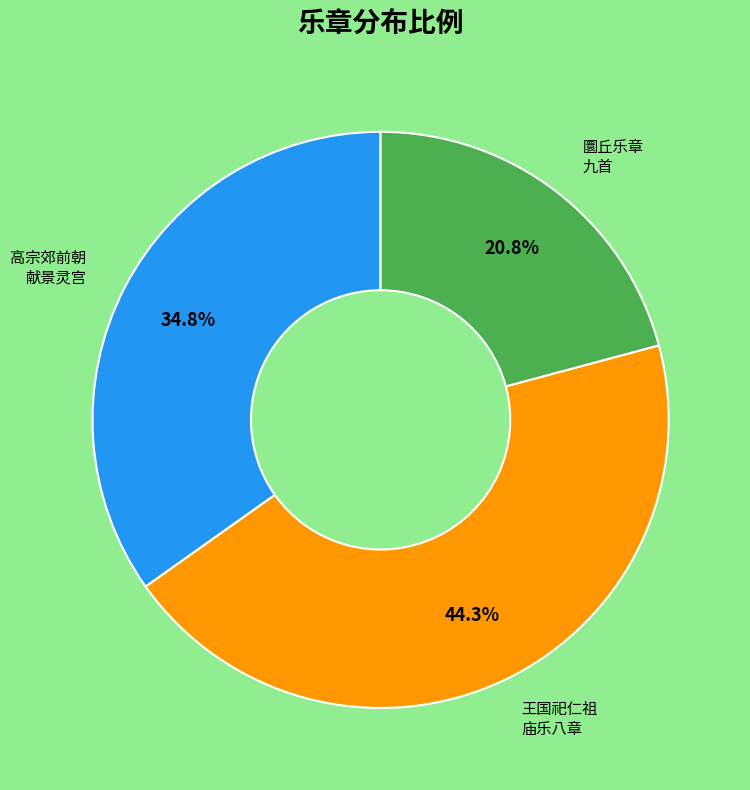

How many segments does this pie chart have?

3